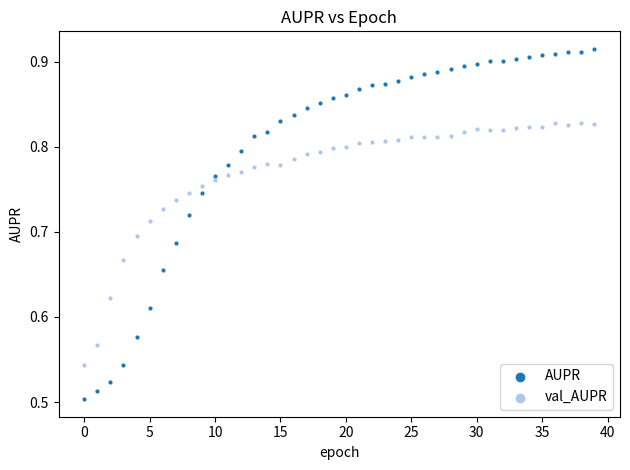

Which series reaches the maximum Y coordinate?

AUPR